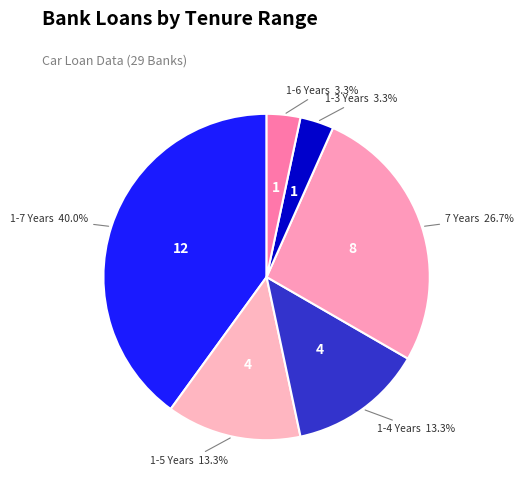

The 7 Years slice represents 32% of the pie. True or false?

False